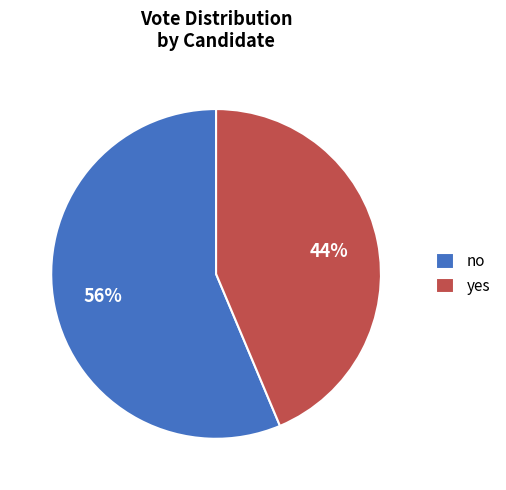

Between yes and no, which is larger?

no